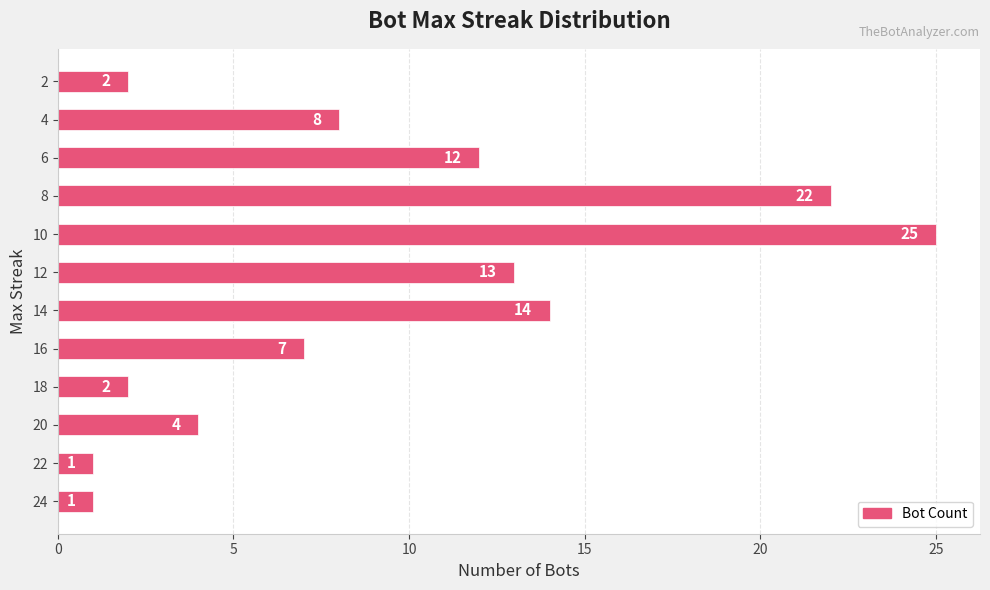

How many series are shown in this chart?

1